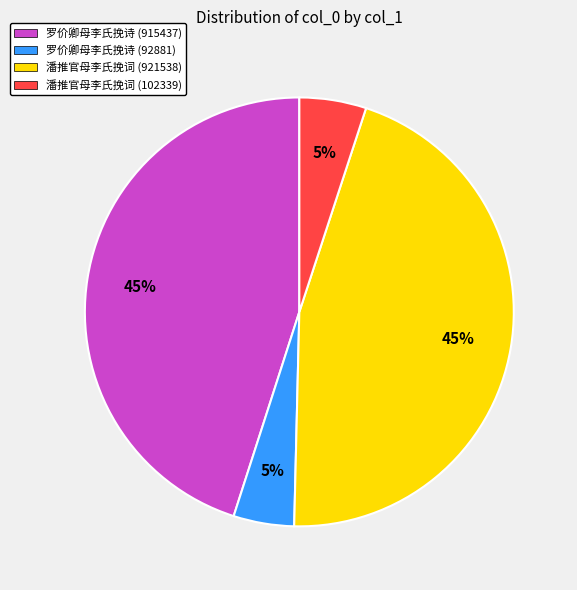

To the nearest percent, what is the combined percentage of 潘推官母李氏挽词 (921538) and 潘推官母李氏挽词 (102339)?

50%